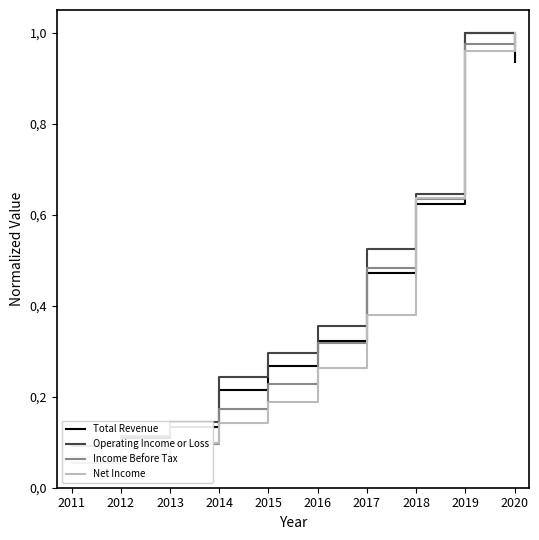

Rank the categories by Operating Income or Loss value from highest to lowest.

2019, 2020, 2018, 2017, 2016, 2015, 2014, 2013, 2012, 2011